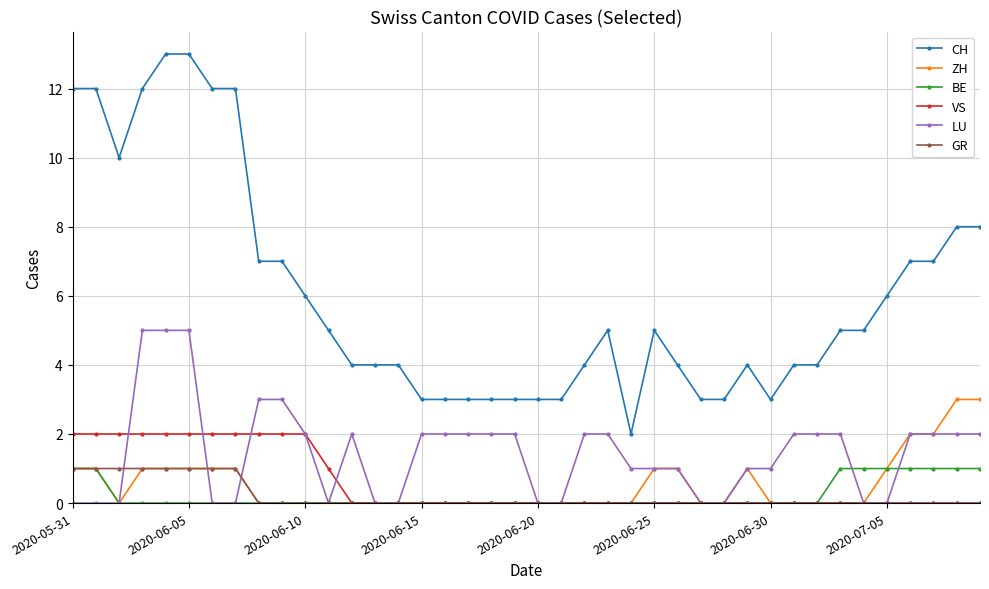

What is the maximum value shown in the chart?

13